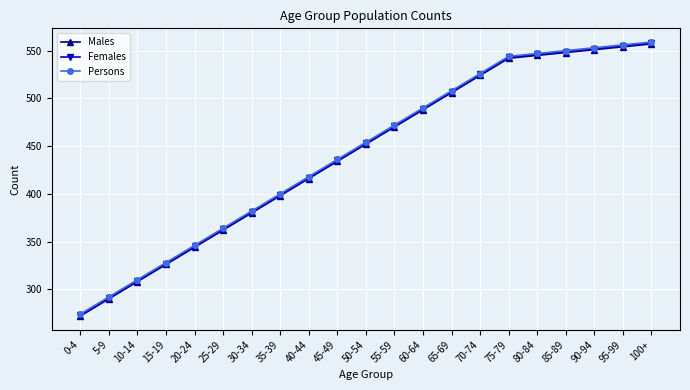

What is the total value across all series at 70-74?

1575